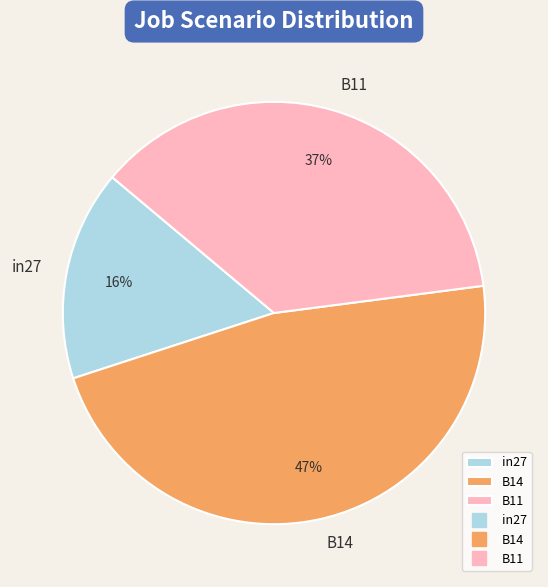

Which category has the smallest portion of the pie?

in27